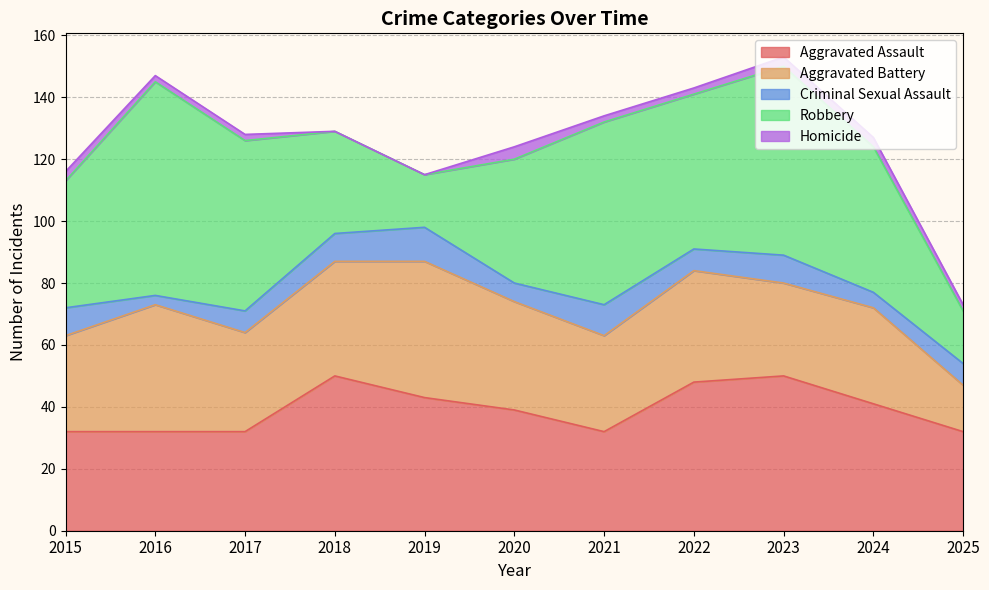

Is the value of Aggravated Assault at 2022 greater than the value of Homicide at 2017?

Yes